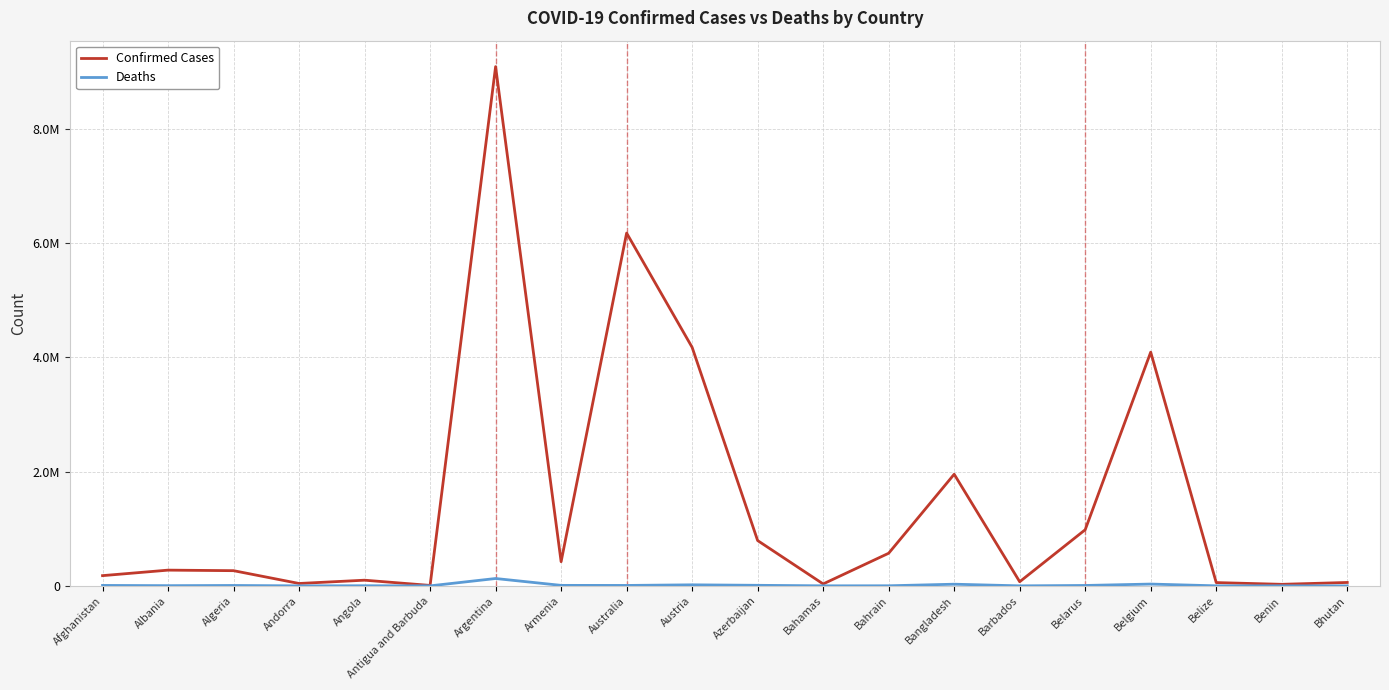

At which label does Deaths reach its peak?

Argentina